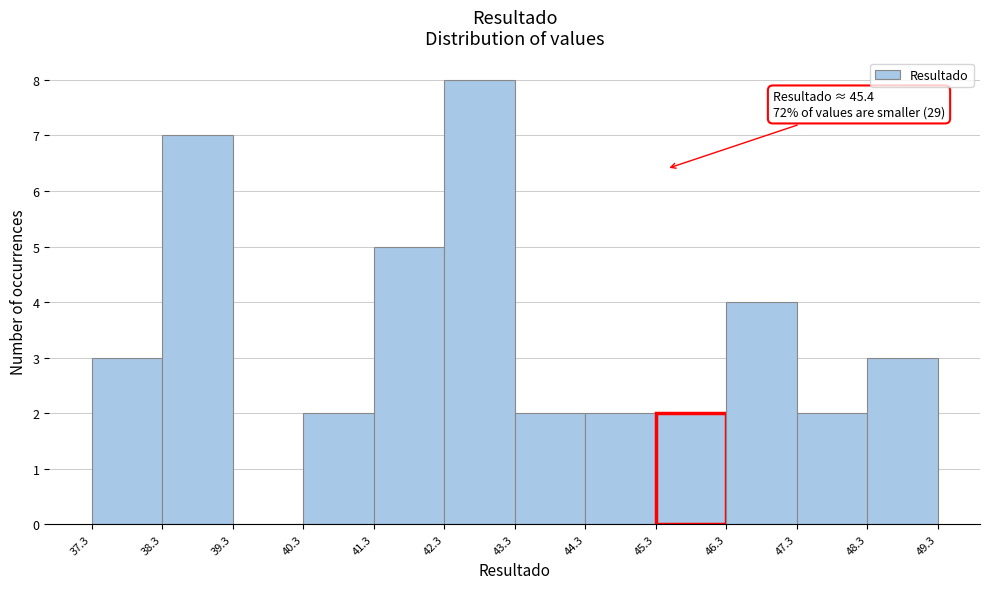

Which range on the x-axis has the tallest bar?

42.3 to 43.3